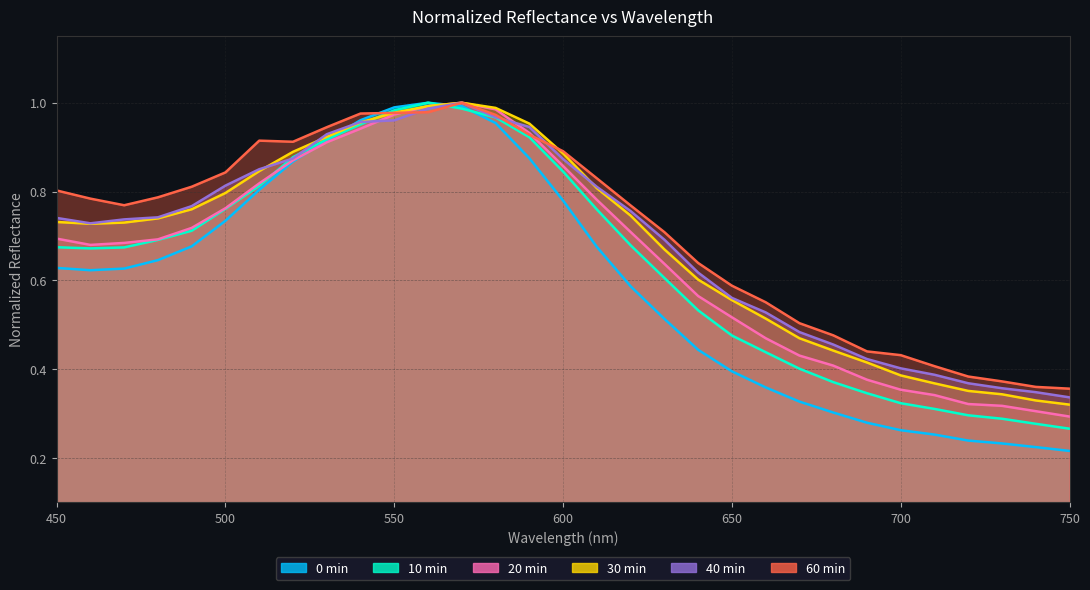

What is the difference between the highest and lowest values at 610?

0.2